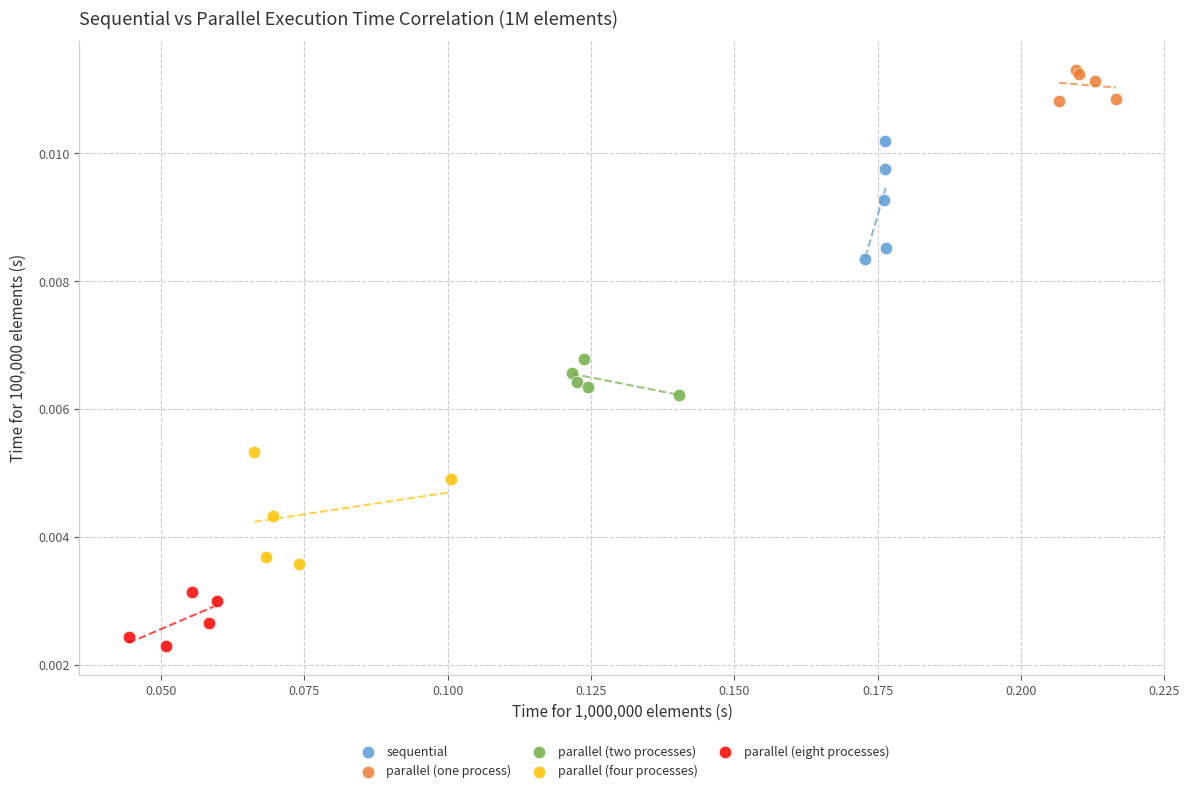

Which series reaches the maximum Y coordinate?

parallel (one process)